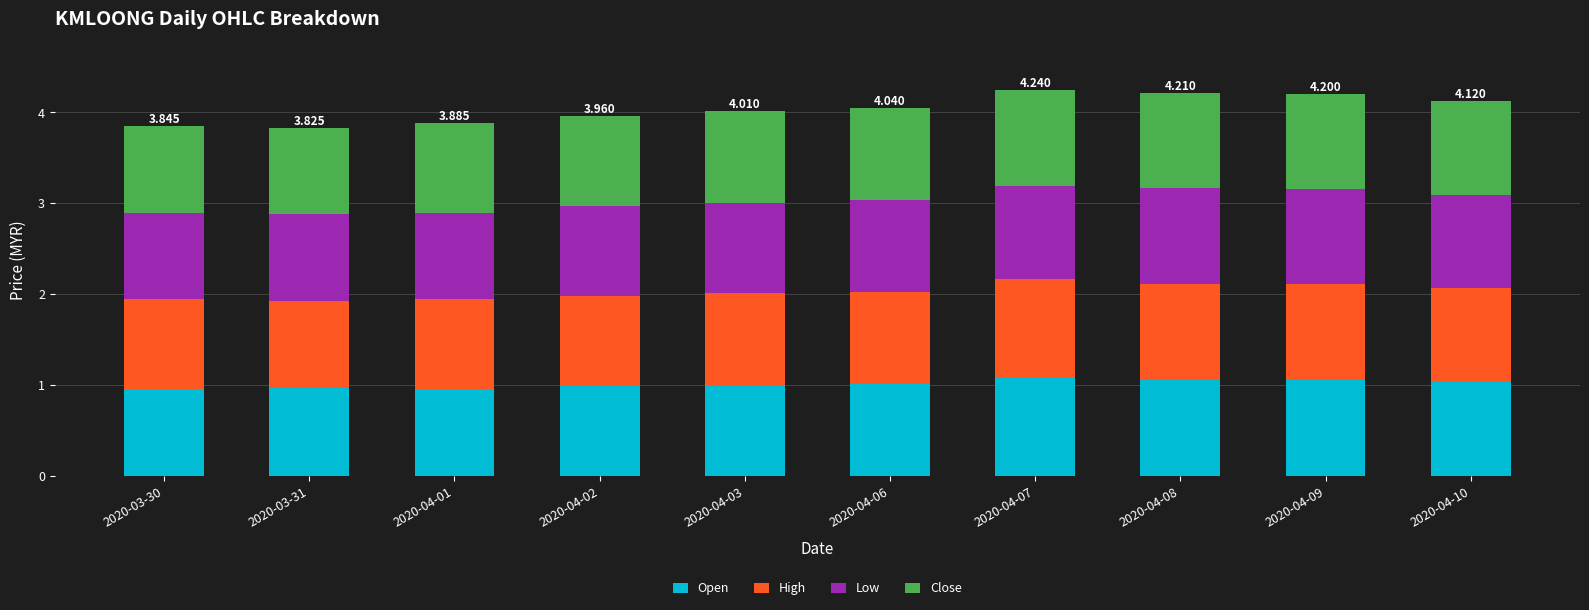

Where is Open nearest to the value 1?

2020-04-02